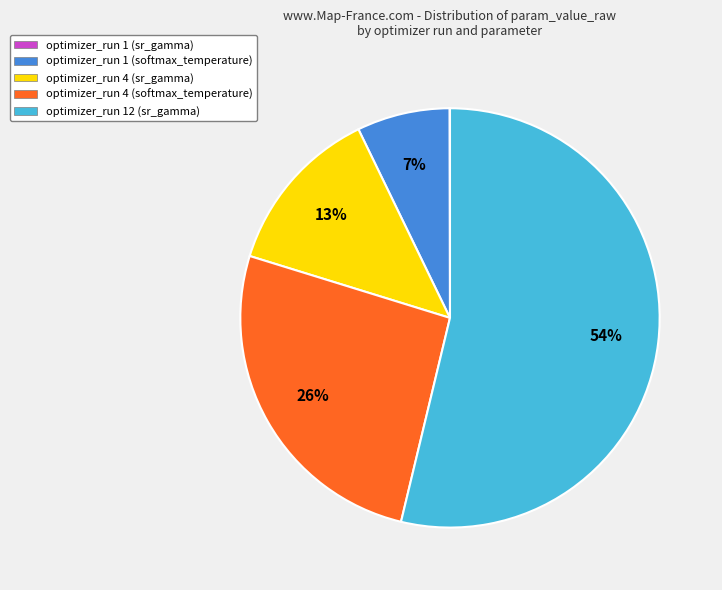

Does any single category account for the majority?

Yes